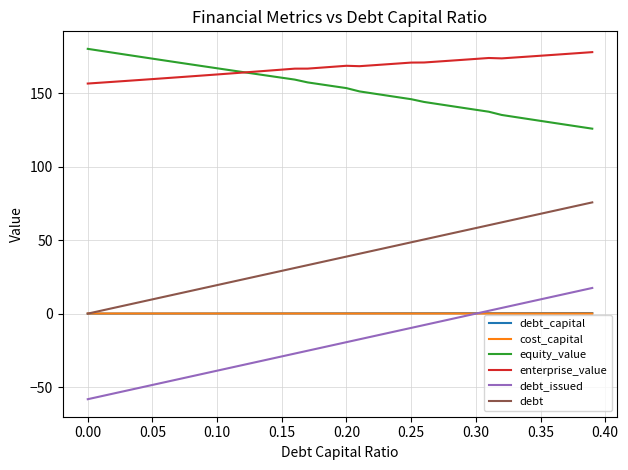

Does the chart display data point markers on the line(s)?

No